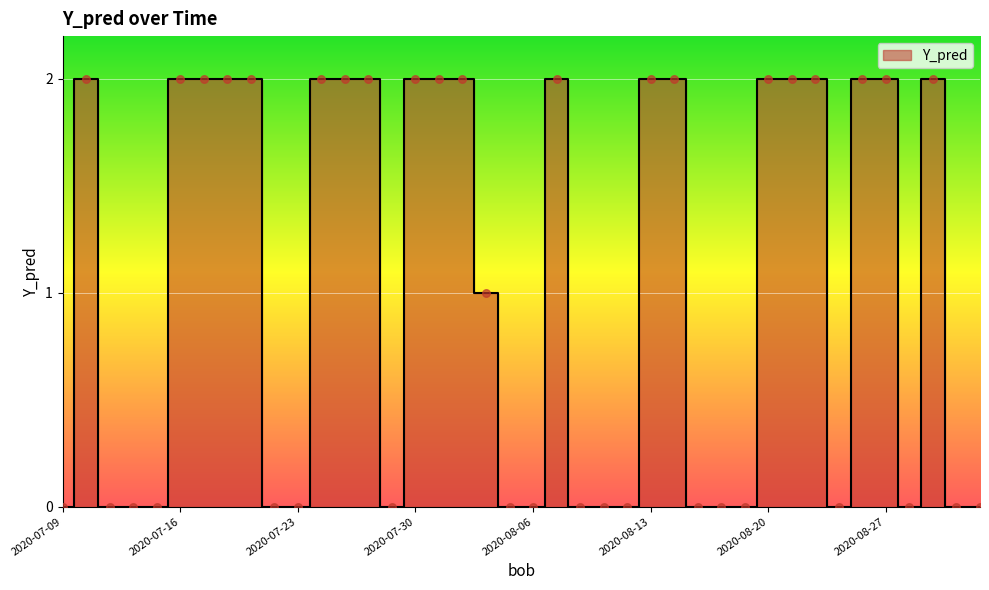

Between 2020-07-27 and 2020-07-13, which is larger?

2020-07-27